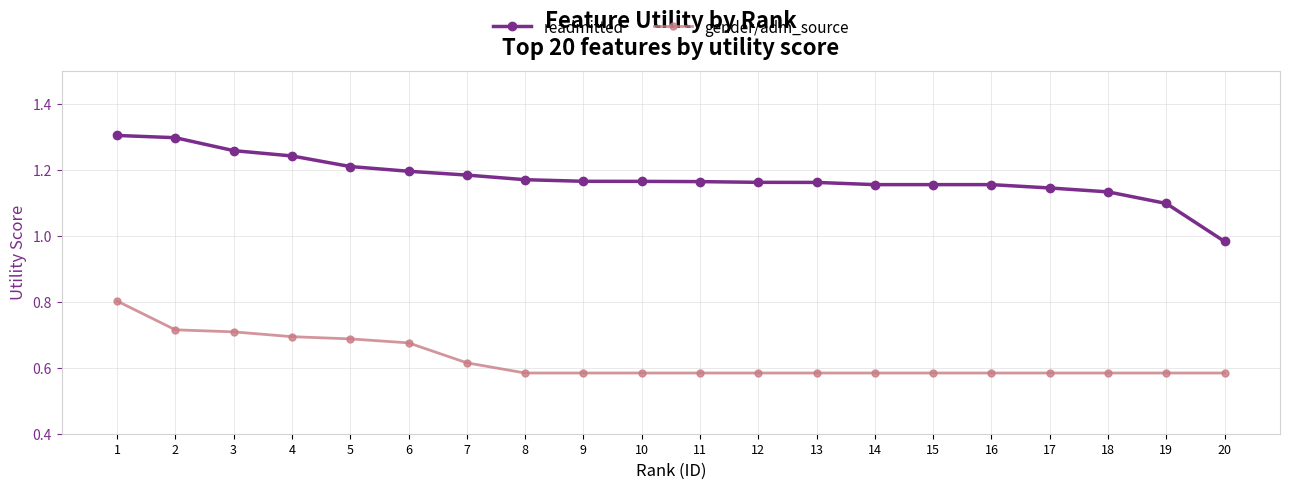

What is the sum of the readmitted values at 17 and 3?

2.4